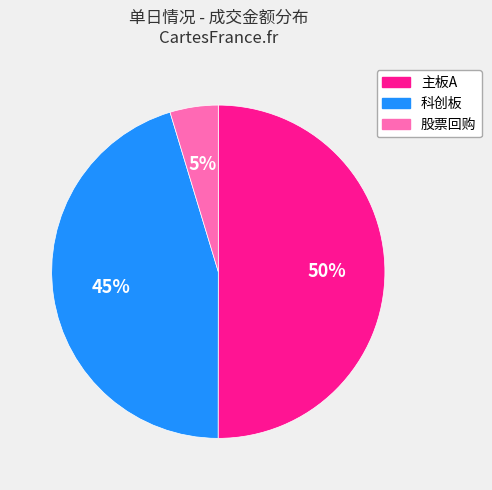

What is the smallest slice in the pie chart?

股票回购